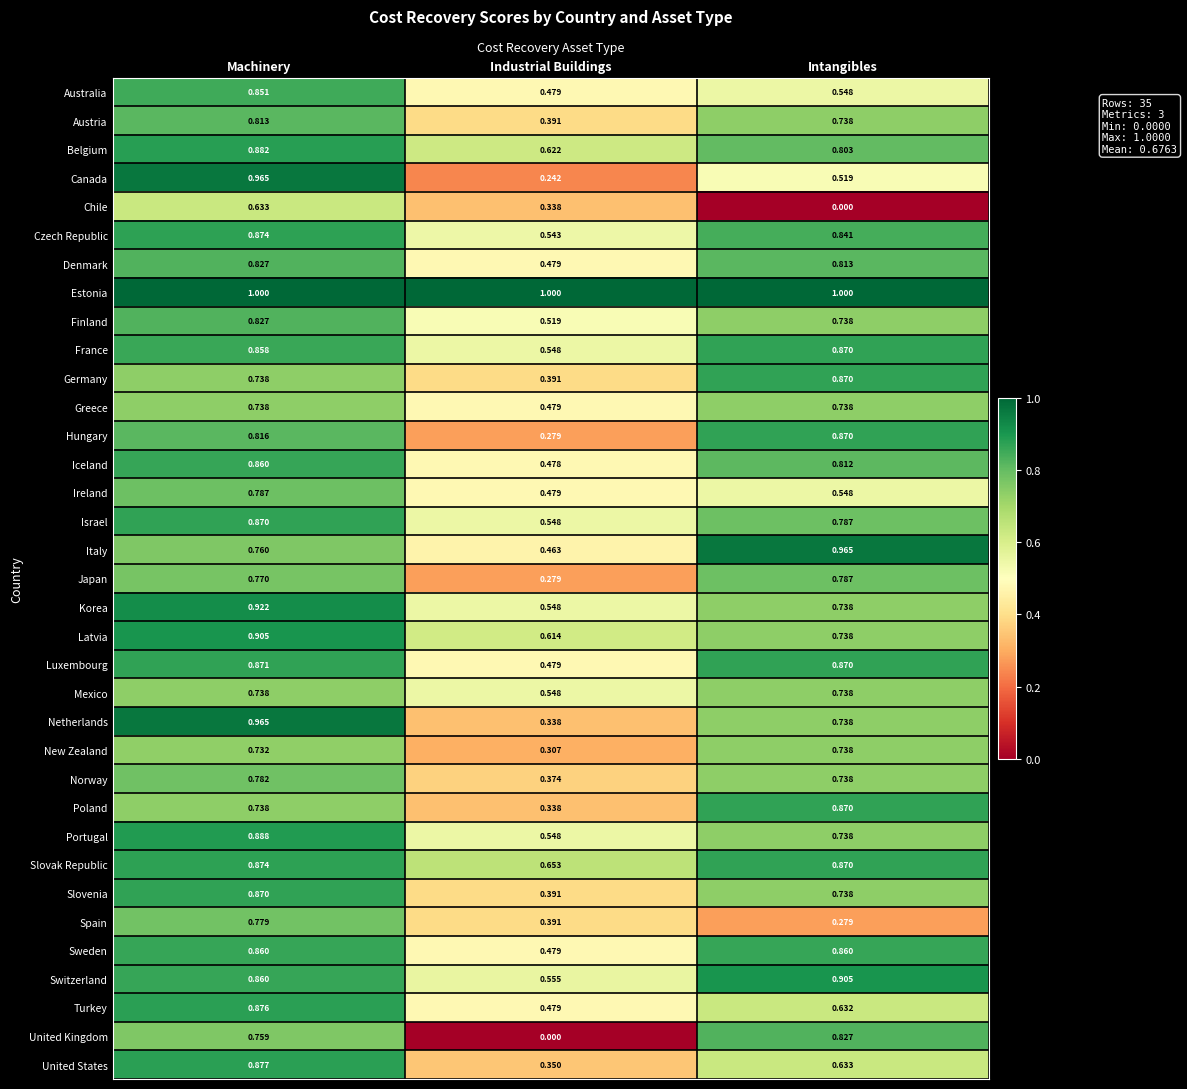

How many distinct data groups are displayed?

35